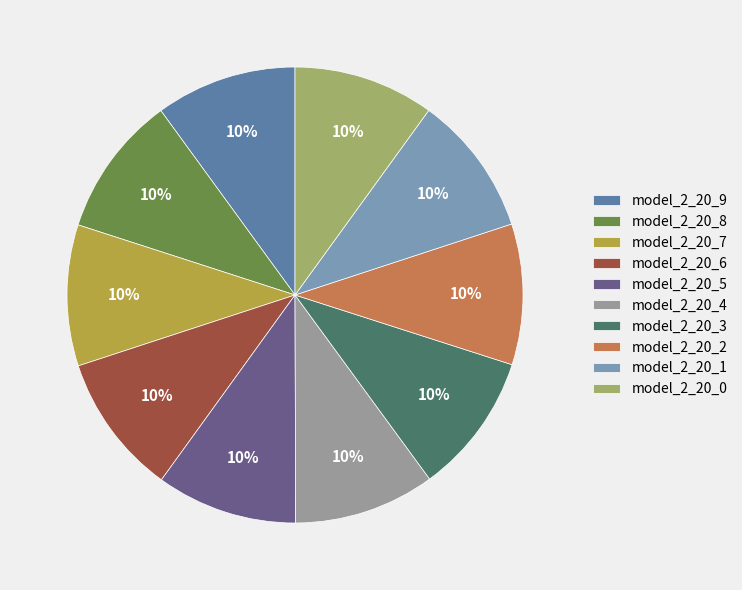

To the nearest percent, what is the combined percentage of model_2_20_0 and model_2_20_7?

20%